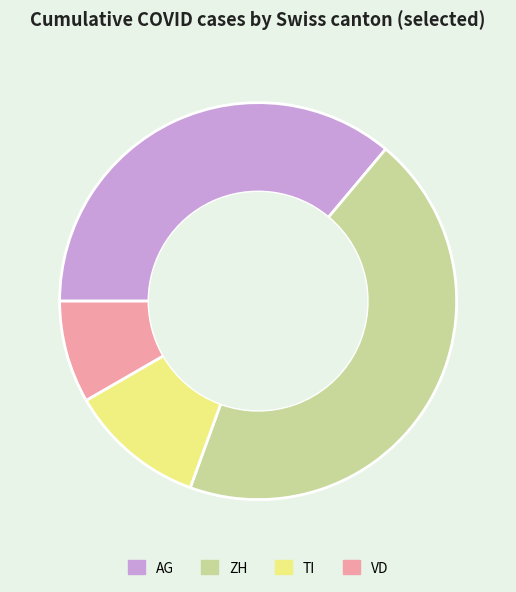

Rank the categories by value from highest to lowest.

ZH, AG, TI, VD